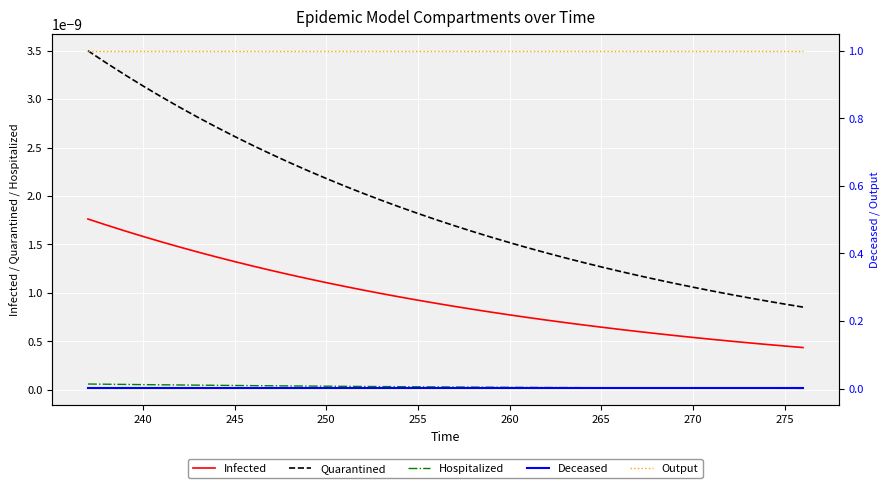

True or false: Infected and Hospitalized cross at least once.

False